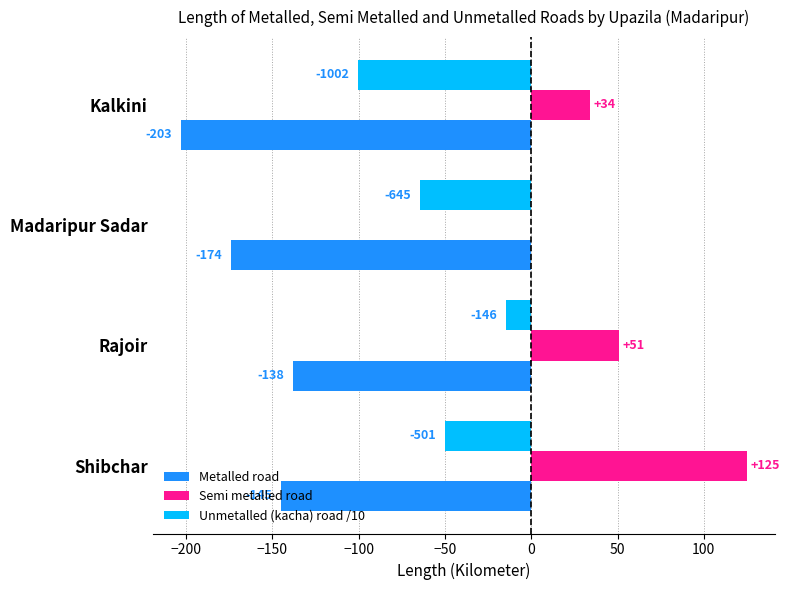

At which category is the sum across all series the highest?

Shibchar